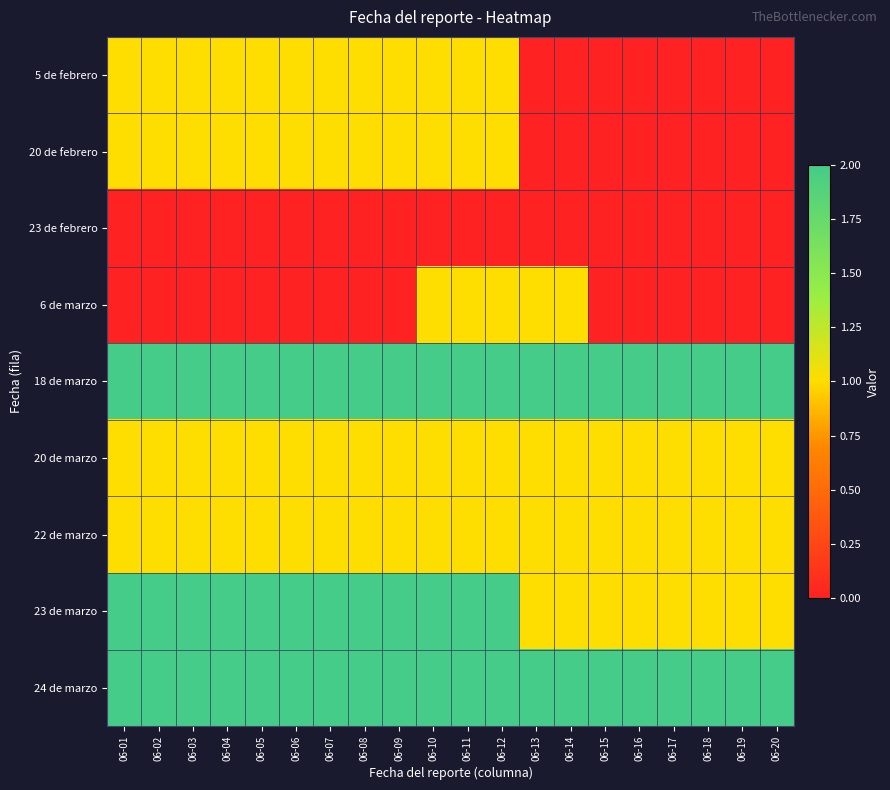

Between 06-12 and 06-13, which series saw the biggest shift?

5 de febrero